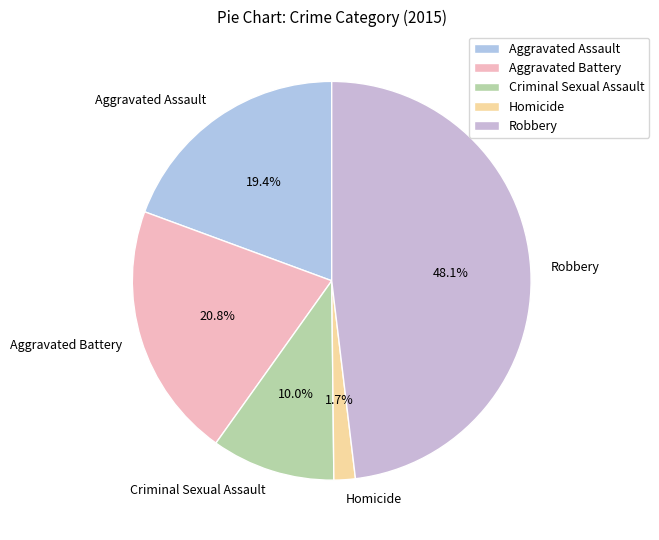

To the nearest percent, what is the difference between the largest and smallest slice percentages?

46%